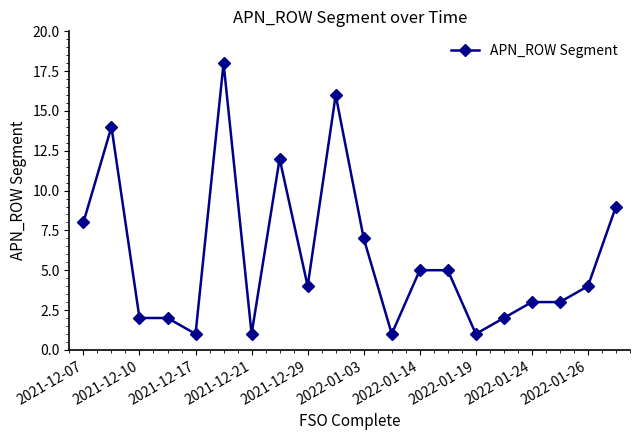

What is the value of the 7th point from the left?

1